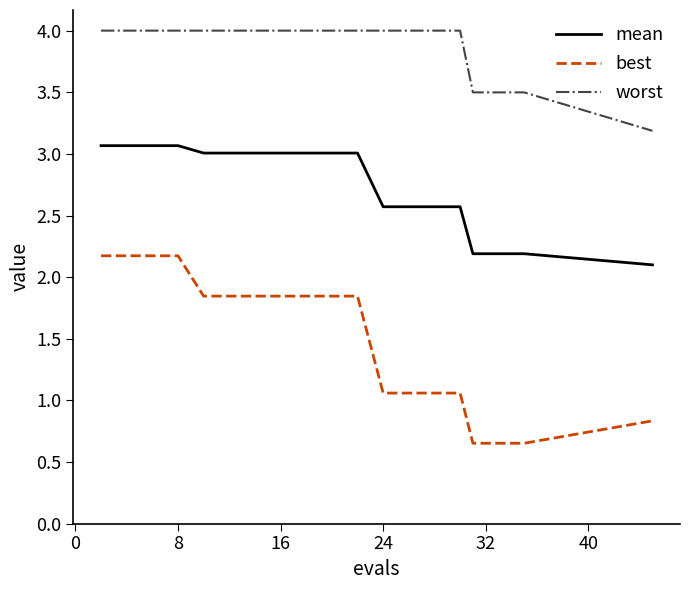

Which series has the largest total across all categories?

worst